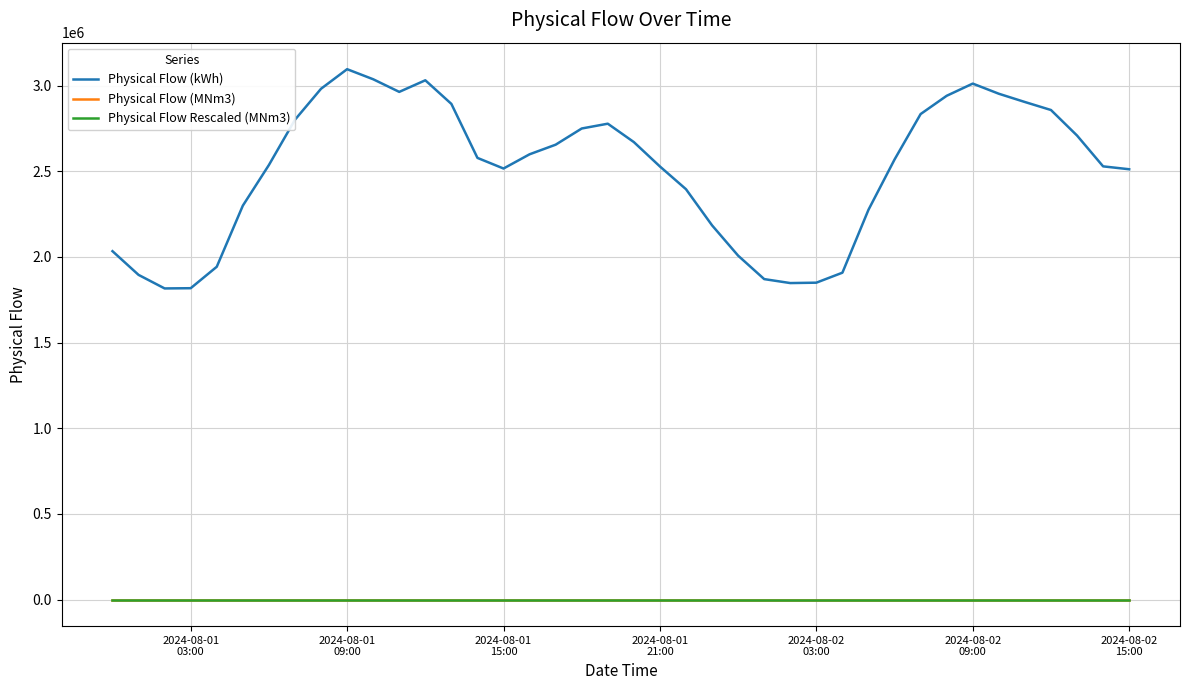

True or false: Physical Flow (MNm3) has more than 2 points higher than both neighbors.

True